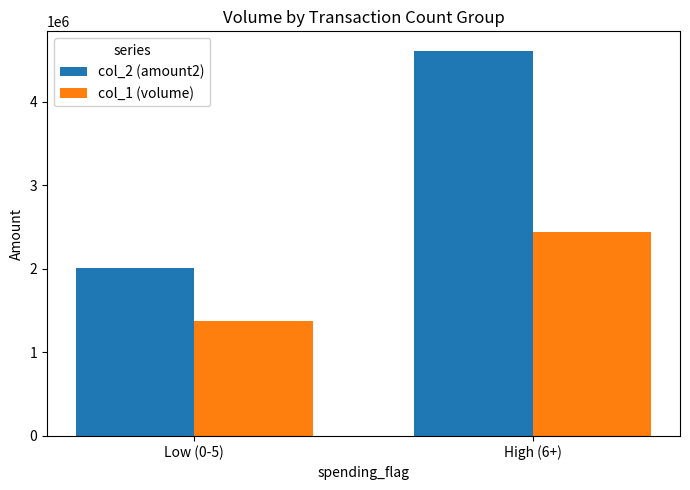

What is the average value of the col_1 (volume) series?

1909500